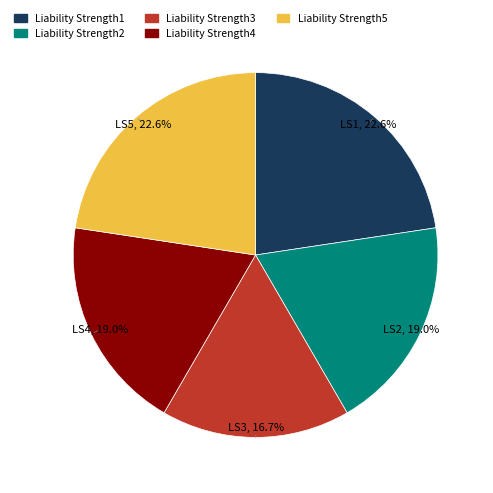

Which has a higher value, Liability Strength2 or Liability Strength1?

Liability Strength1